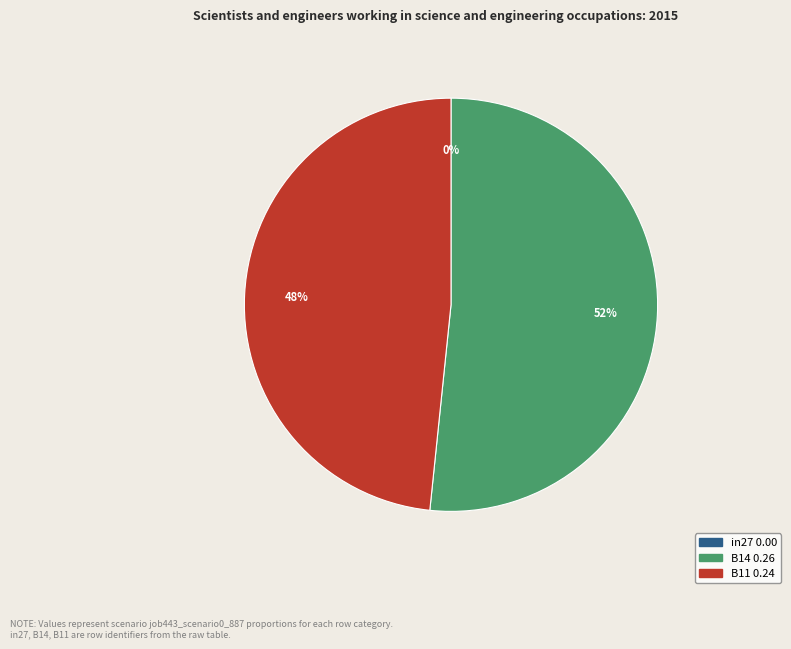

To the nearest percent, what is the difference between the largest and smallest slice percentages?

52%